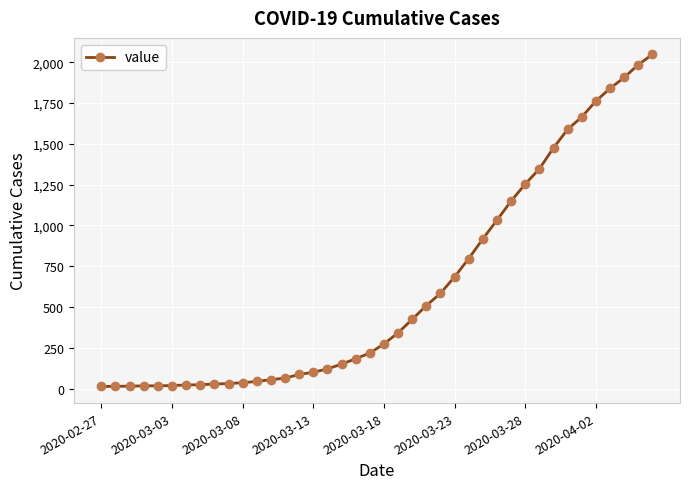

What is the difference between the second highest and minimum values?

1973